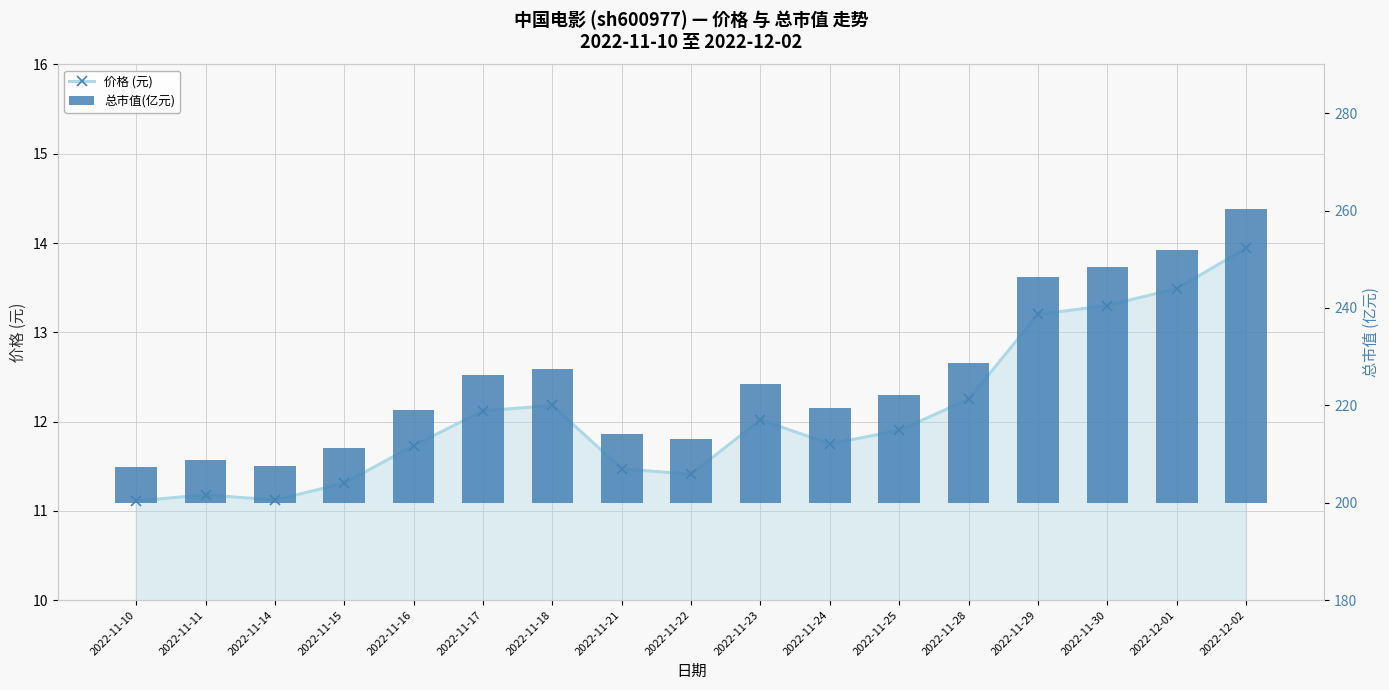

List the series in order of their peak value, highest first.

总市值(亿元), 价格 (元)